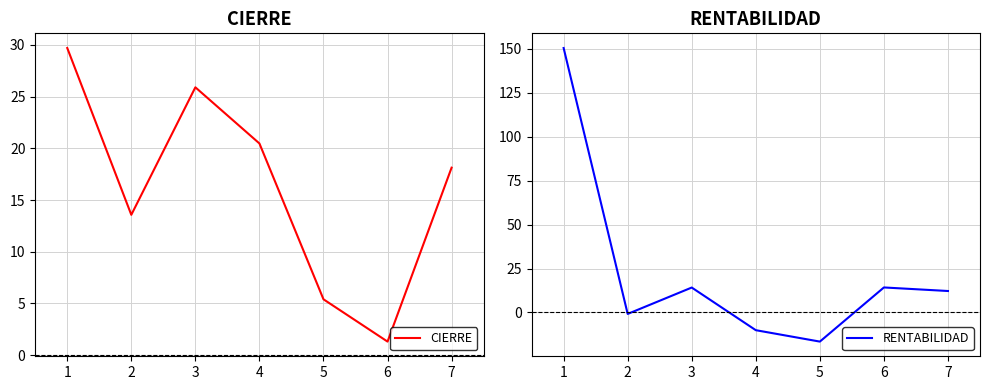

Which series ends up on top after the final intersection of RENTABILIDAD and CIERRE?

CIERRE